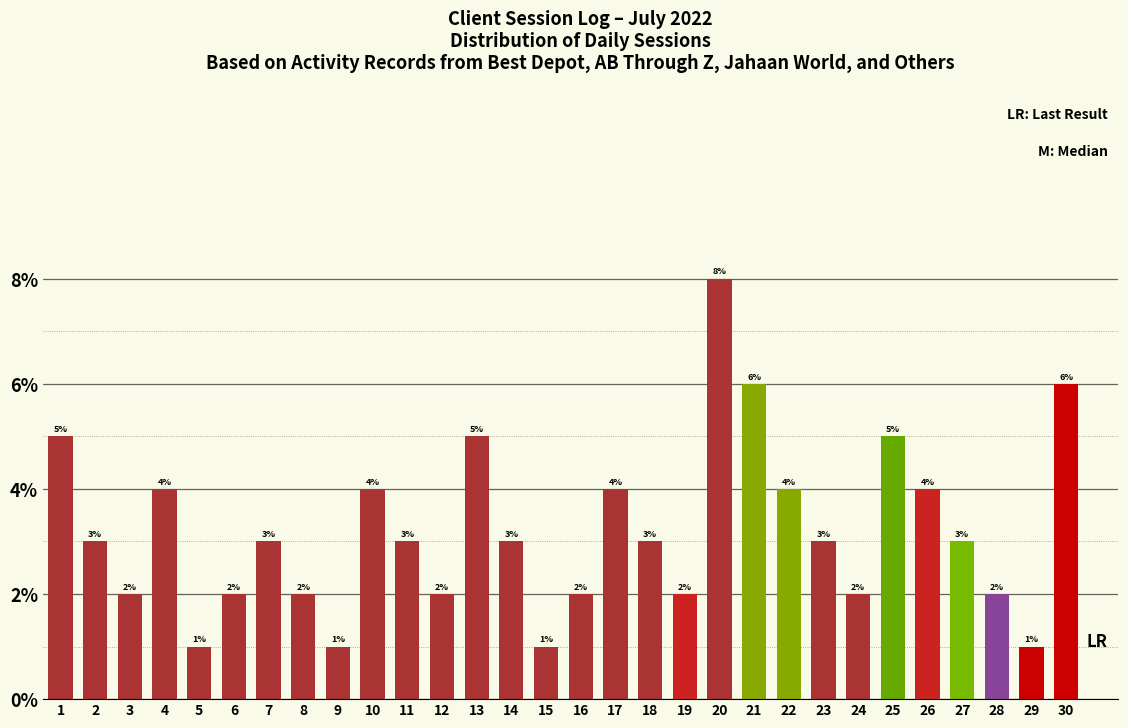

Reading right to left, transcribe all the data shown in this chart.

30=6	29=1	28=2	27=3	26=4	25=5	24=2	23=3	22=4	21=6	20=8	19=2	18=3	17=4	16=2	15=1	14=3	13=5	12=2	11=3	10=4	9=1	8=2	7=3	6=2	5=1	4=4	3=2	2=3	1=5